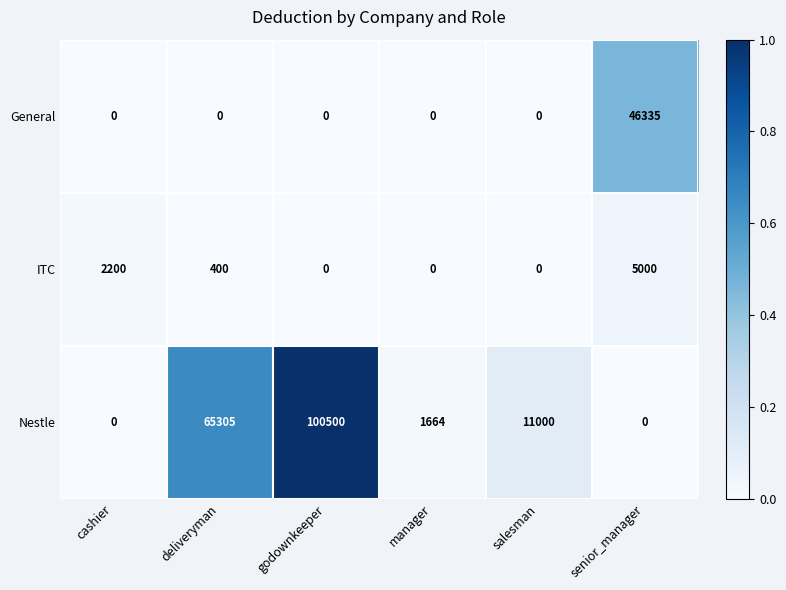

Which series has the largest total across all categories?

Nestle